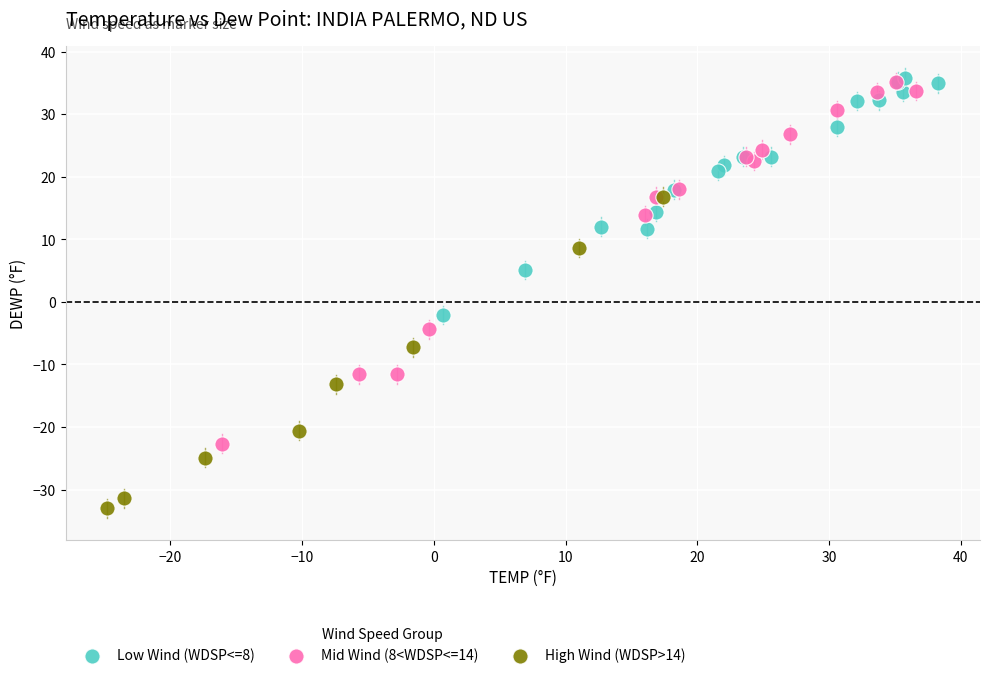

Which series has the largest Y range (max minus min)?

Mid Wind (8<WDSP<=14)